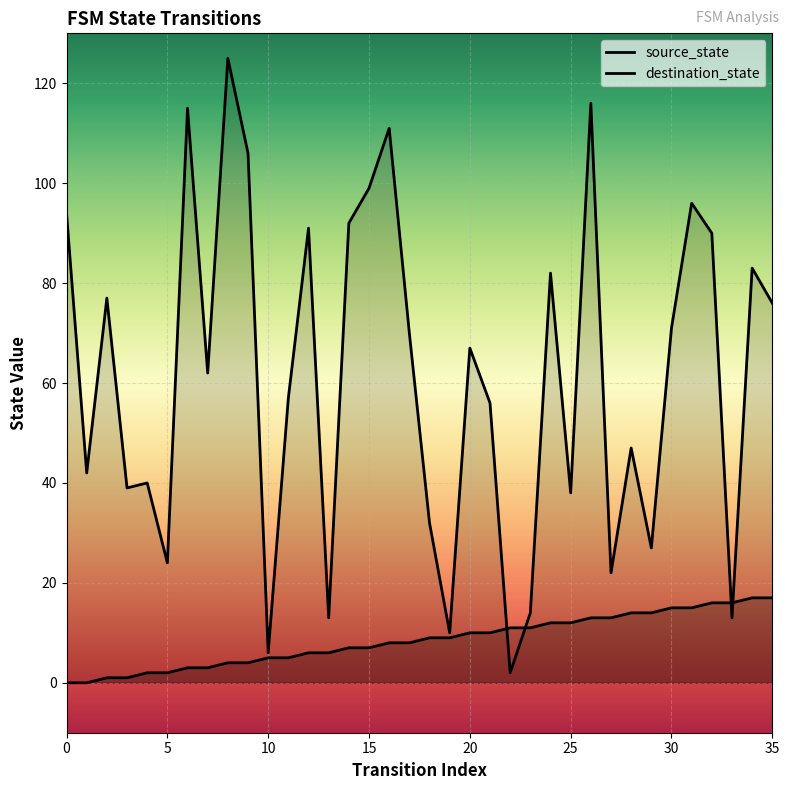

Reading left to right, list all the values displayed in this chart.

source_state: 0	0	1	1	2	2	3	3	4	4	5	5	6	6	7	7	8	8	9	9	10	10	11	11	12	12	13	13	14	14	15	15	16	16	17	17
destination_state: 94	42	77	39	40	24	115	62	125	106	6	57	91	13	92	99	111	70	32	10	67	56	2	14	82	38	116	22	47	27	71	96	90	13	83	76